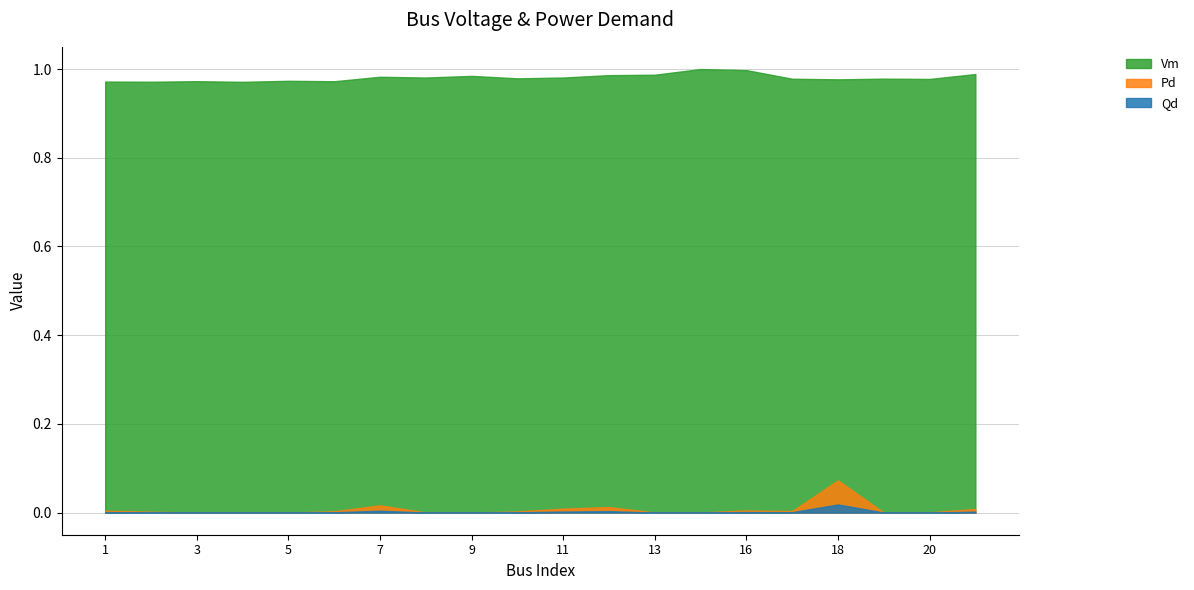

How many data points does each series have?

20